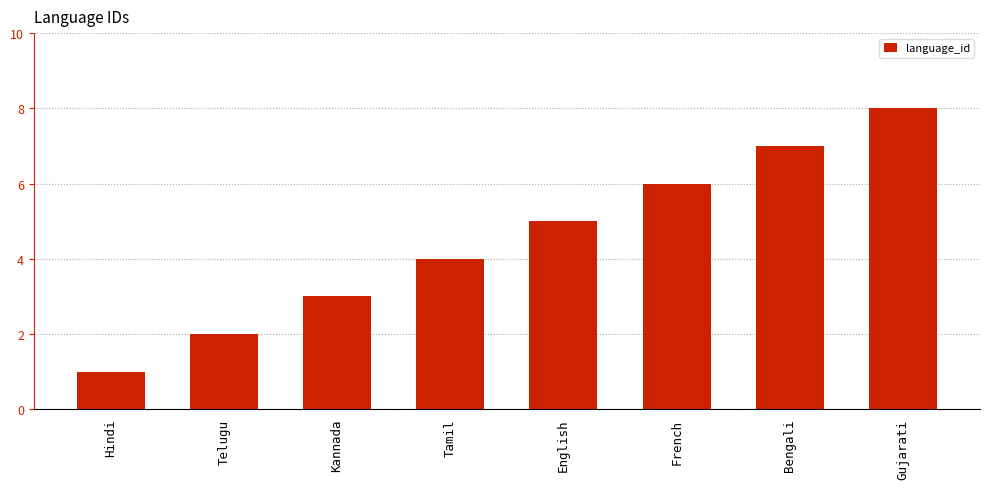

List the labels in order of value, smallest first.

Hindi, Telugu, Kannada, Tamil, English, French, Bengali, Gujarati